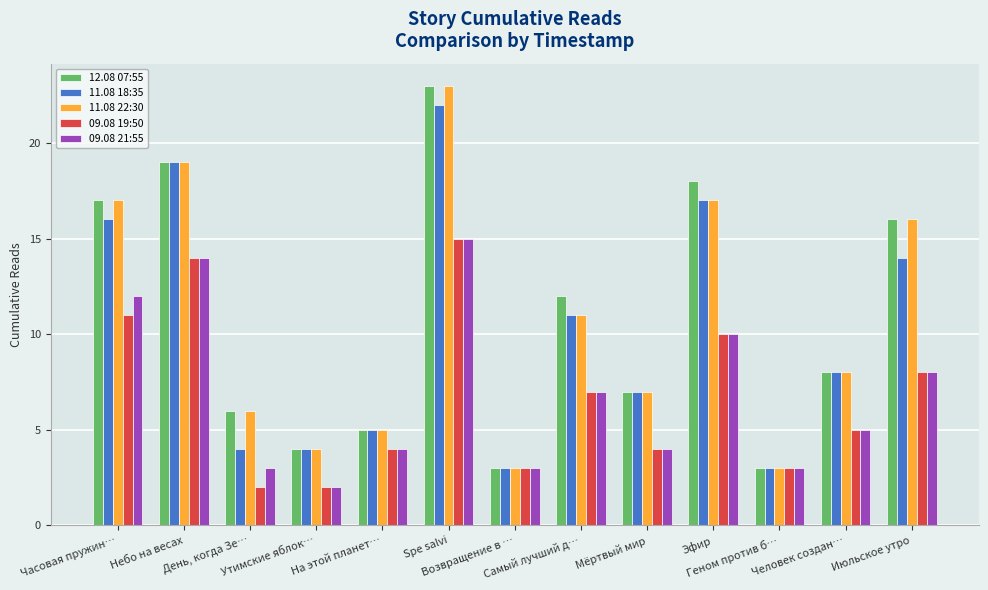

Is it true that 09.08 21:55 equals 12 at Самый лучший д…?

False